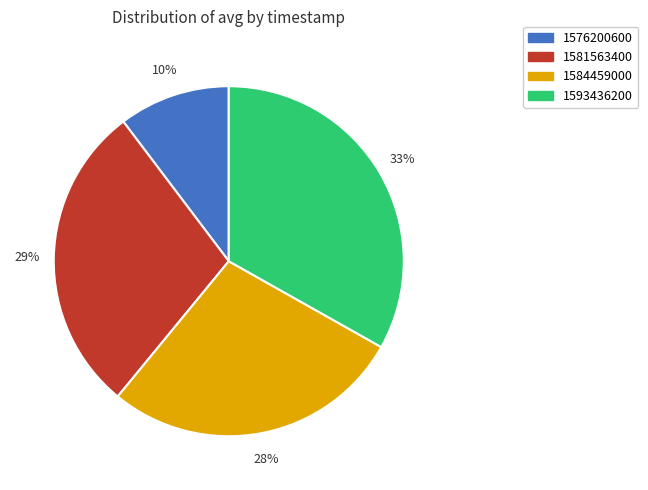

Rank the categories by value from highest to lowest.

1593436200, 1581563400, 1584459000, 1576200600